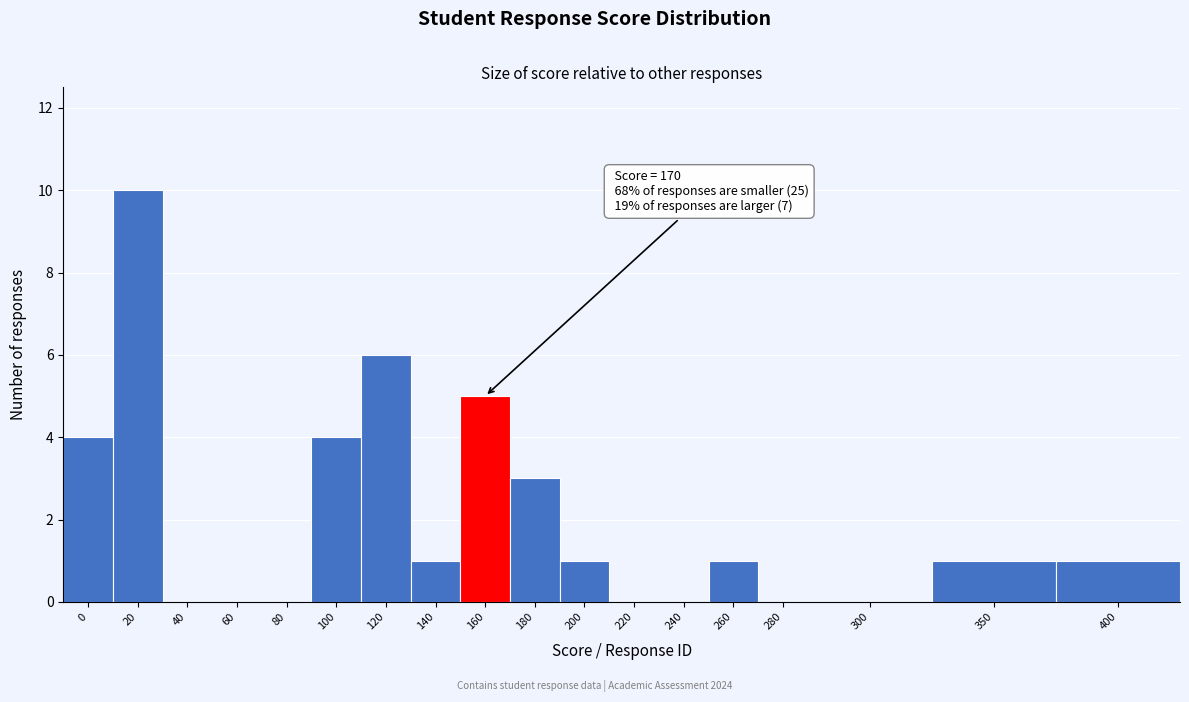

Reading left to right, list all the values displayed in this chart.

0=4	20=10	40=0	60=0	80=0	100=4	120=6	140=1	160=5	180=3	200=1	220=0	240=0	260=1	280=0	300=0	350=1	400=1